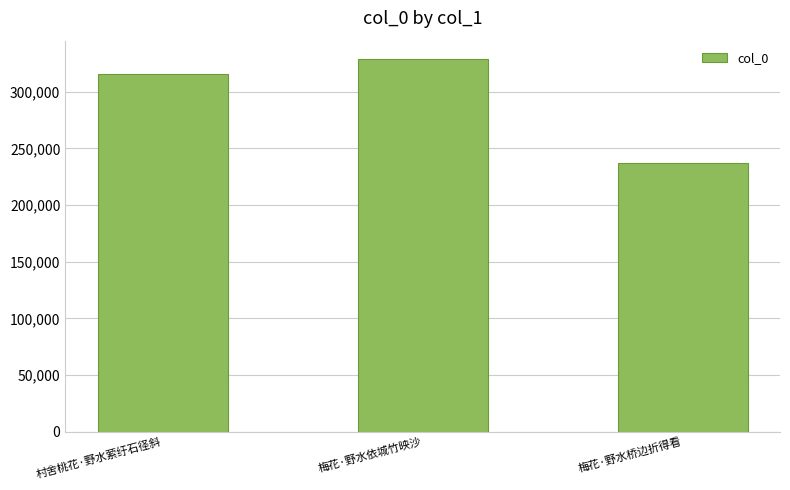

What is the smallest value displayed?

237068